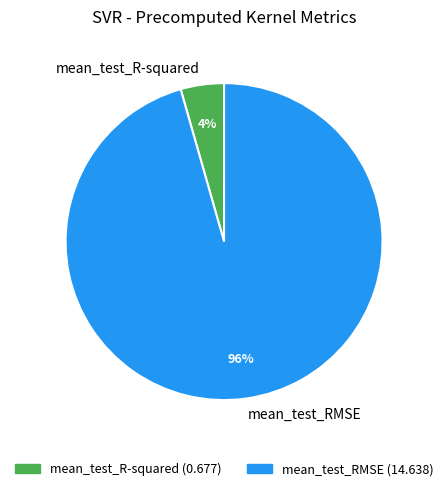

Which category has the smallest portion of the pie?

mean_test_R-squared